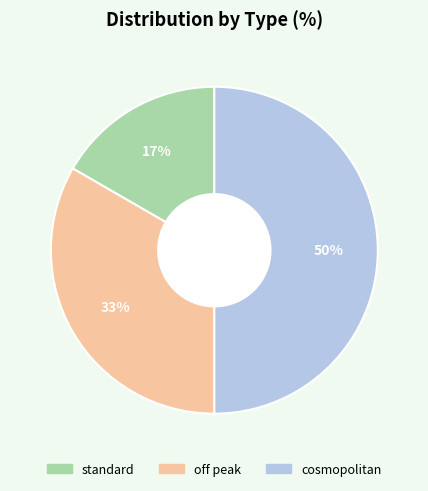

What is the smallest slice in the pie chart?

standard